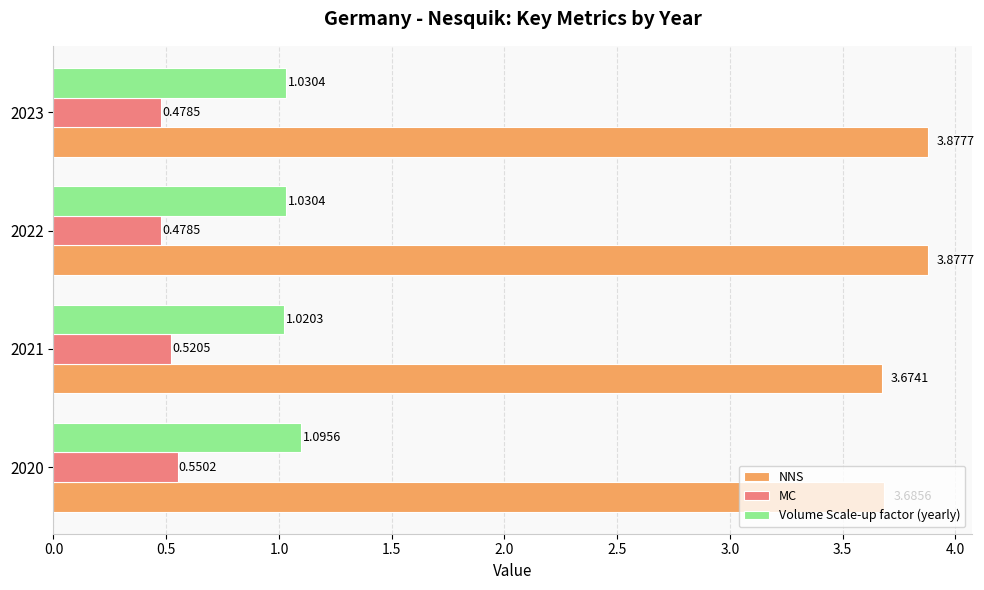

What is the sum of the NNS values at 2022 and 2023?

7.8